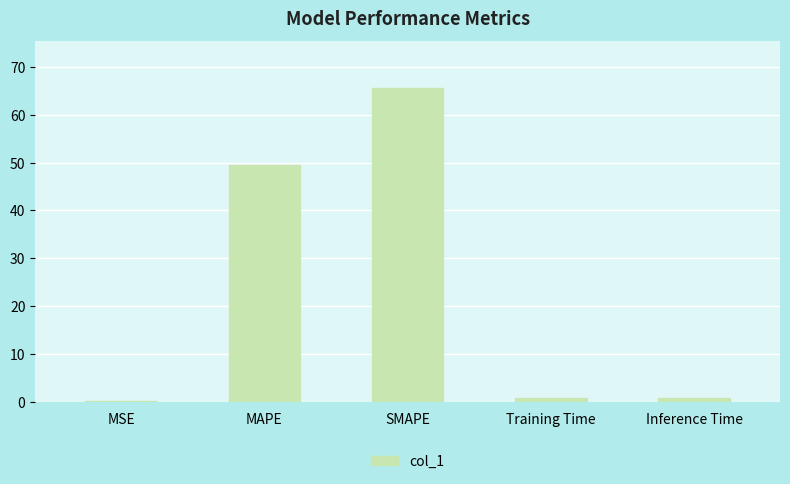

Is it true that the value at MAPE is 12.8?

False